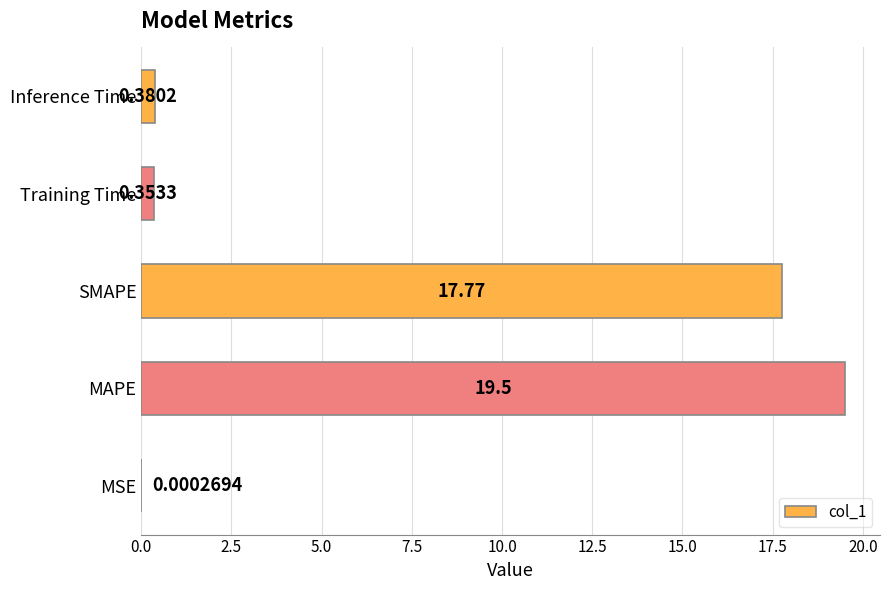

What is the sum of all values?

38.0